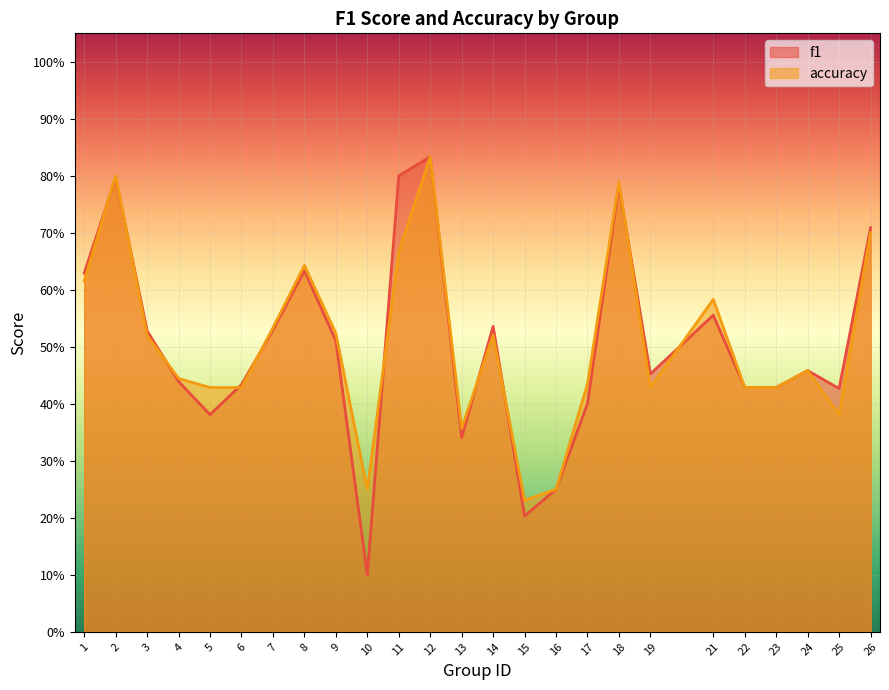

What is the value of the accuracy point at the 14th from the left?

0.5